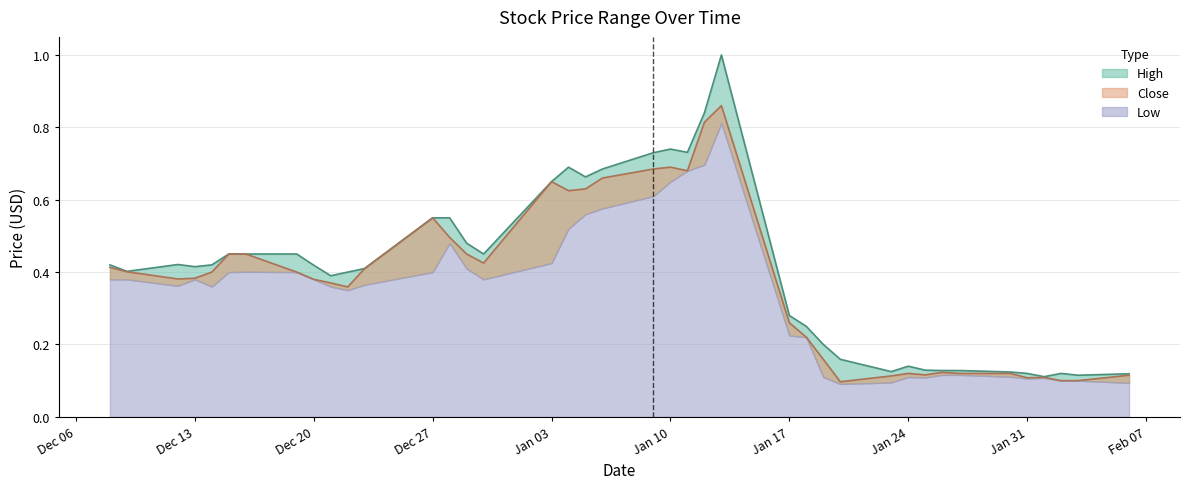

The Low series shows 0.6 at 2022-12-14. True or false?

False